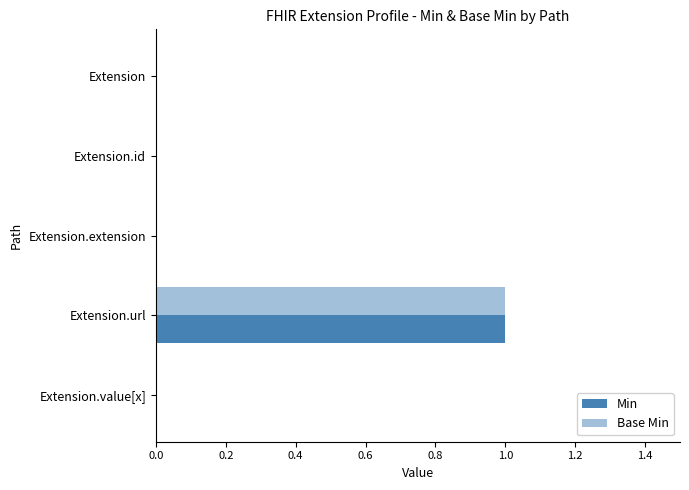

Reading left to right, transcribe all the data shown in this chart.

Min: 0	0	0	1	0
Base Min: 0	0	0	1	0